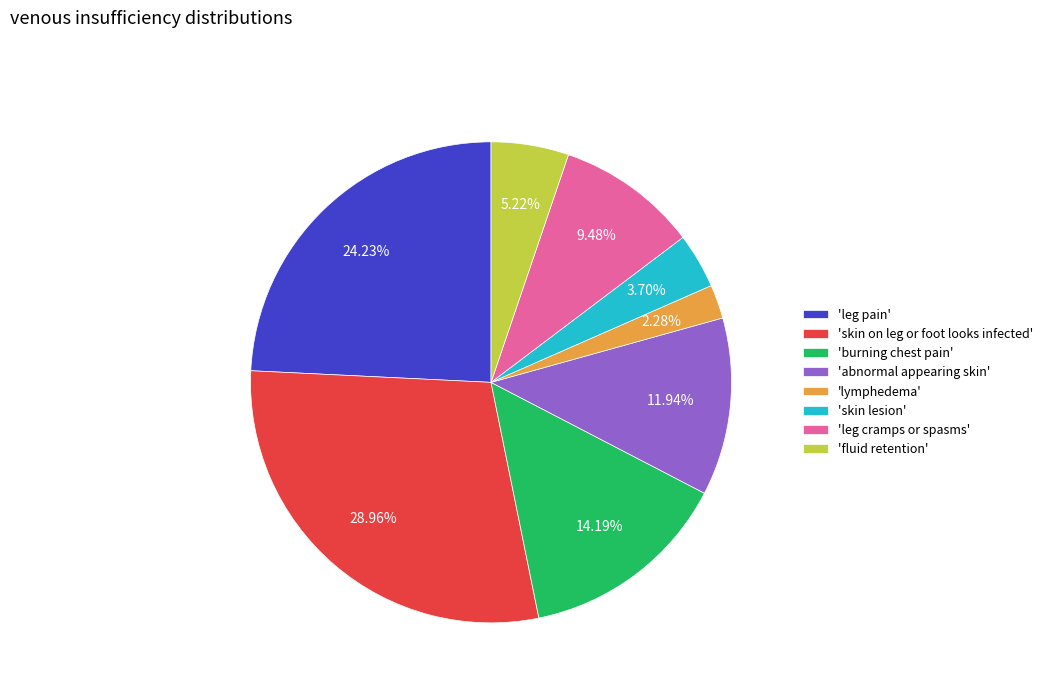

Combined, do 'lymphedema' and 'burning chest pain' account for over 50%?

No